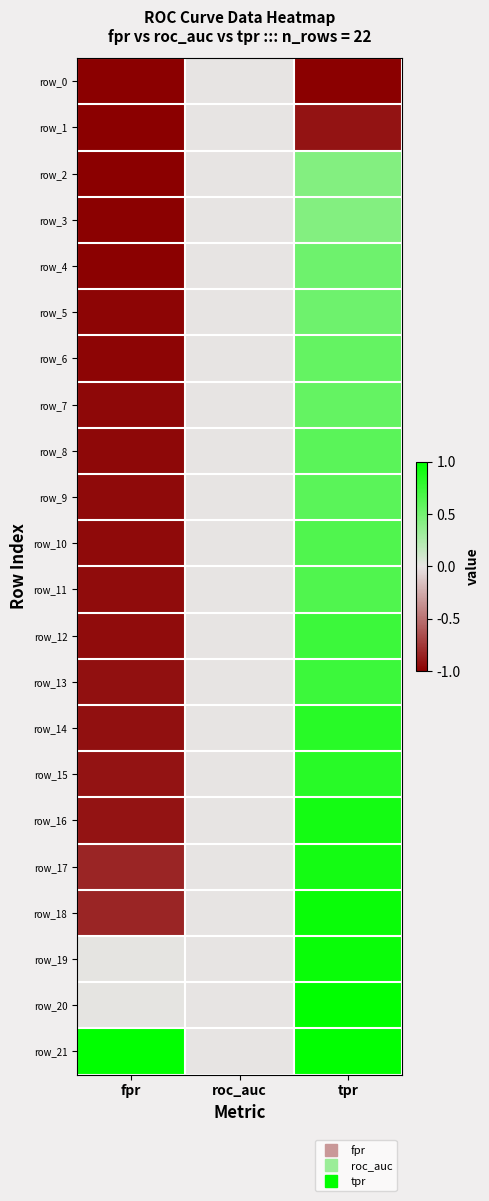

List the labels in order of row_7 value, largest first.

tpr, roc_auc, fpr